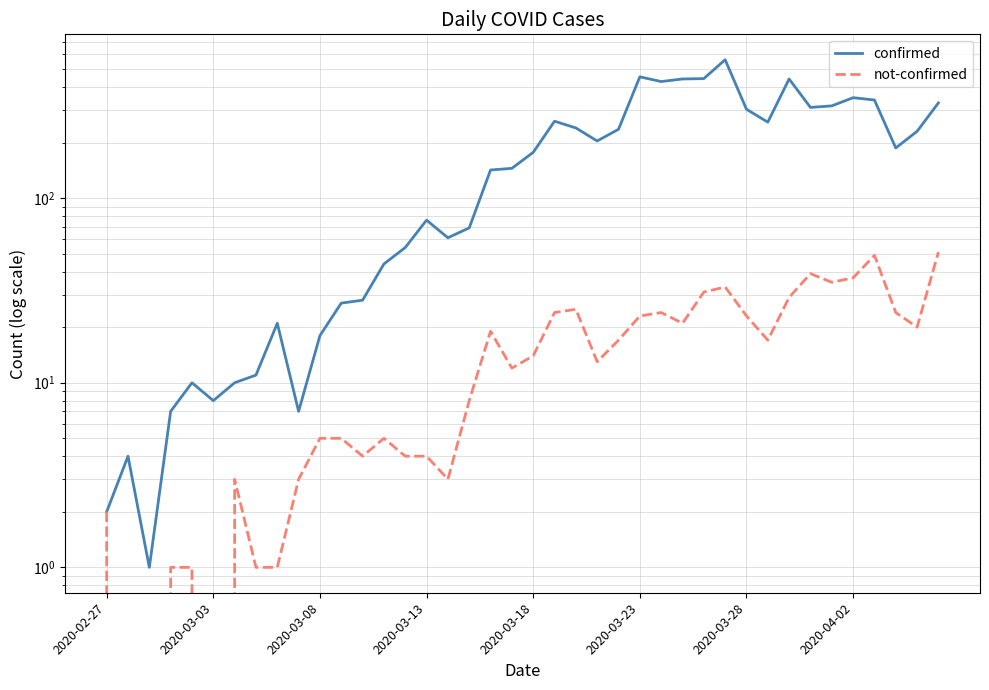

Between 34 and 33, which is larger?

34